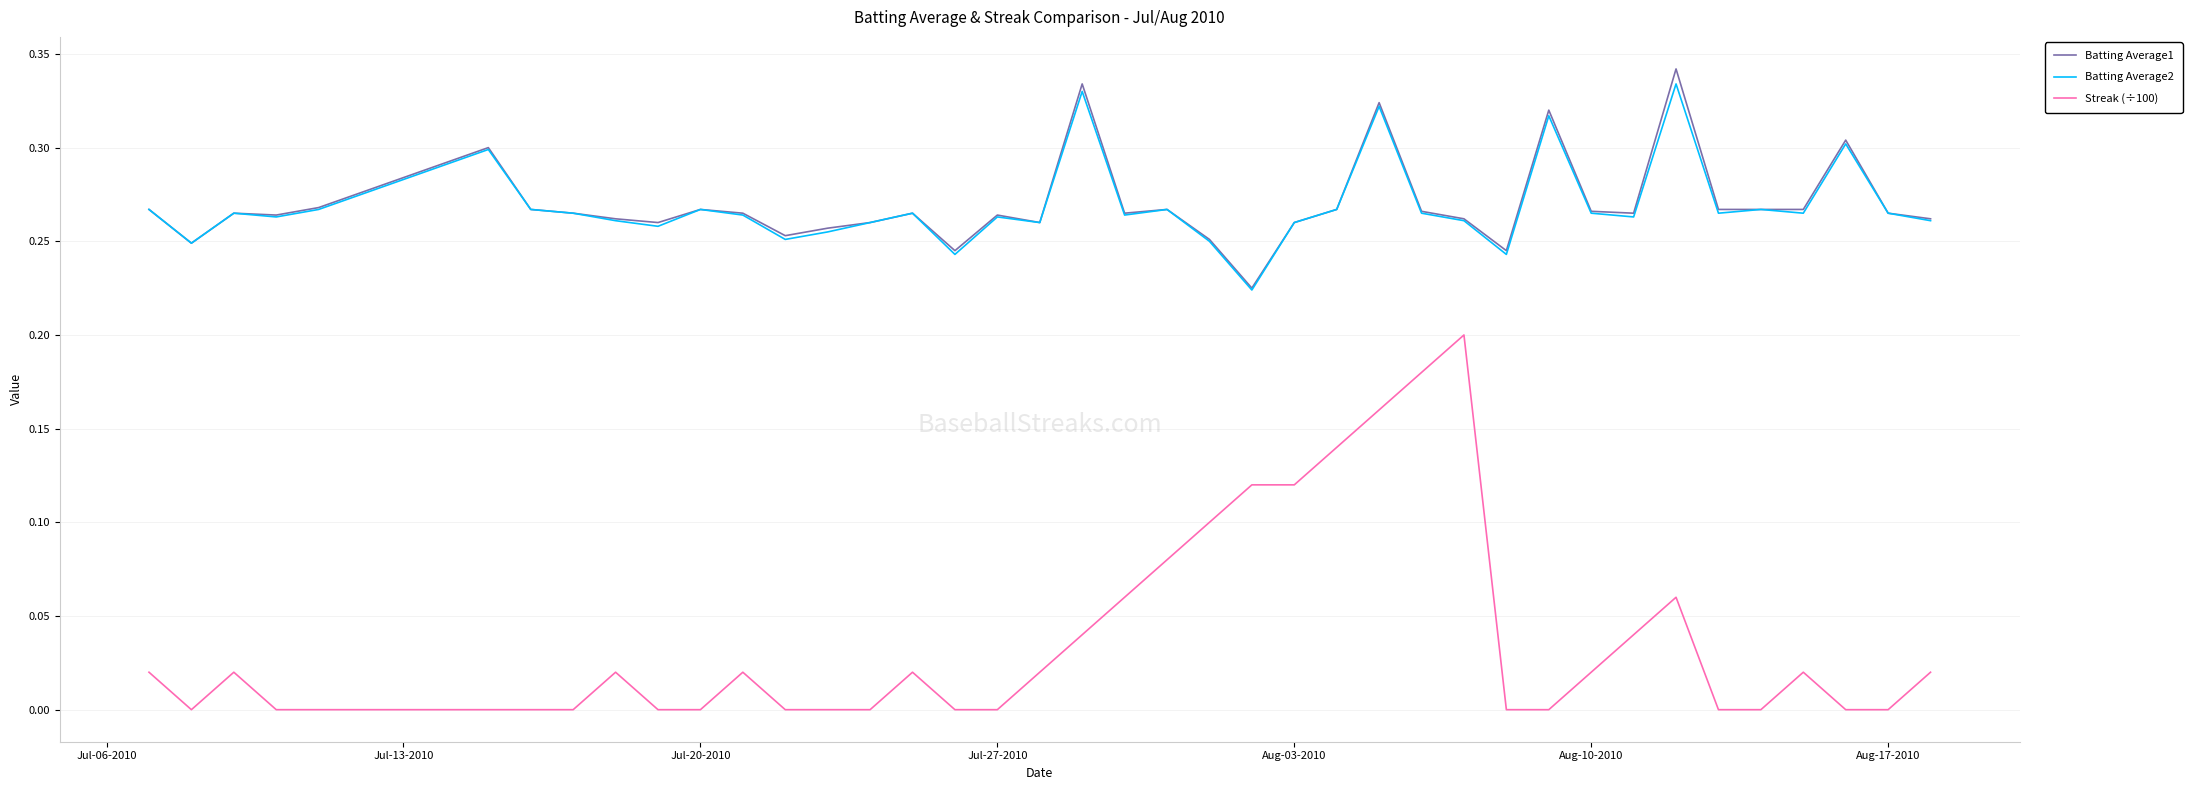

True or false: Streak (÷100) and Batting Average2 intersect in this chart.

False